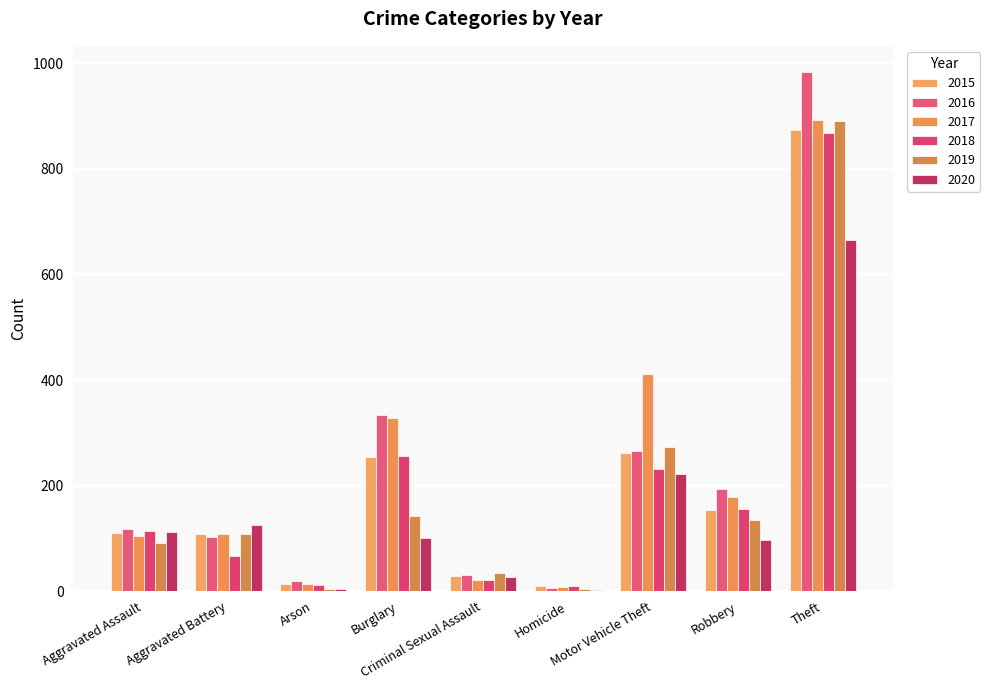

Is it true that 2015 equals 154 at Robbery?

True